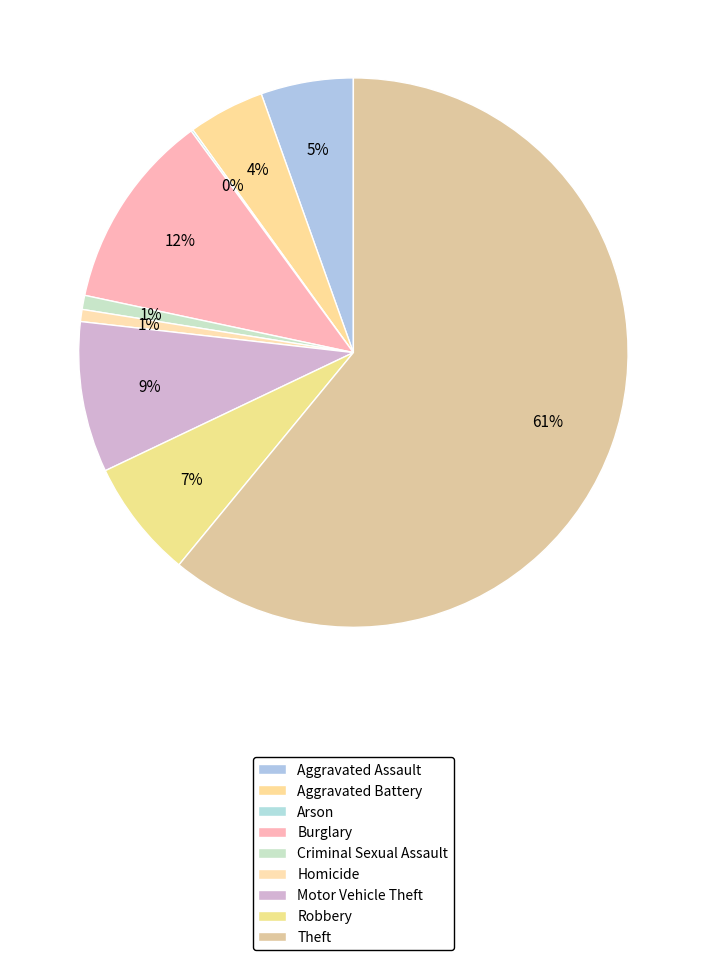

Combined, what portion of the pie is Theft and Motor Vehicle Theft?

69.8%